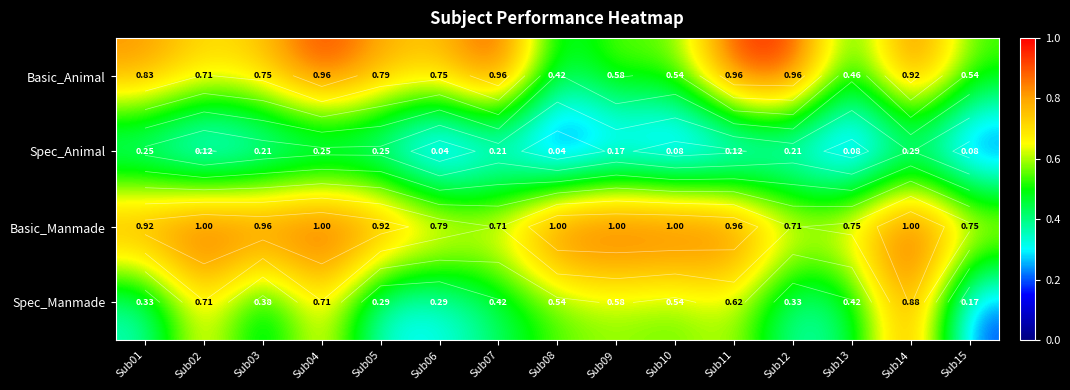

Is it true that Basic_Animal equals 0.8 at Sub15?

False